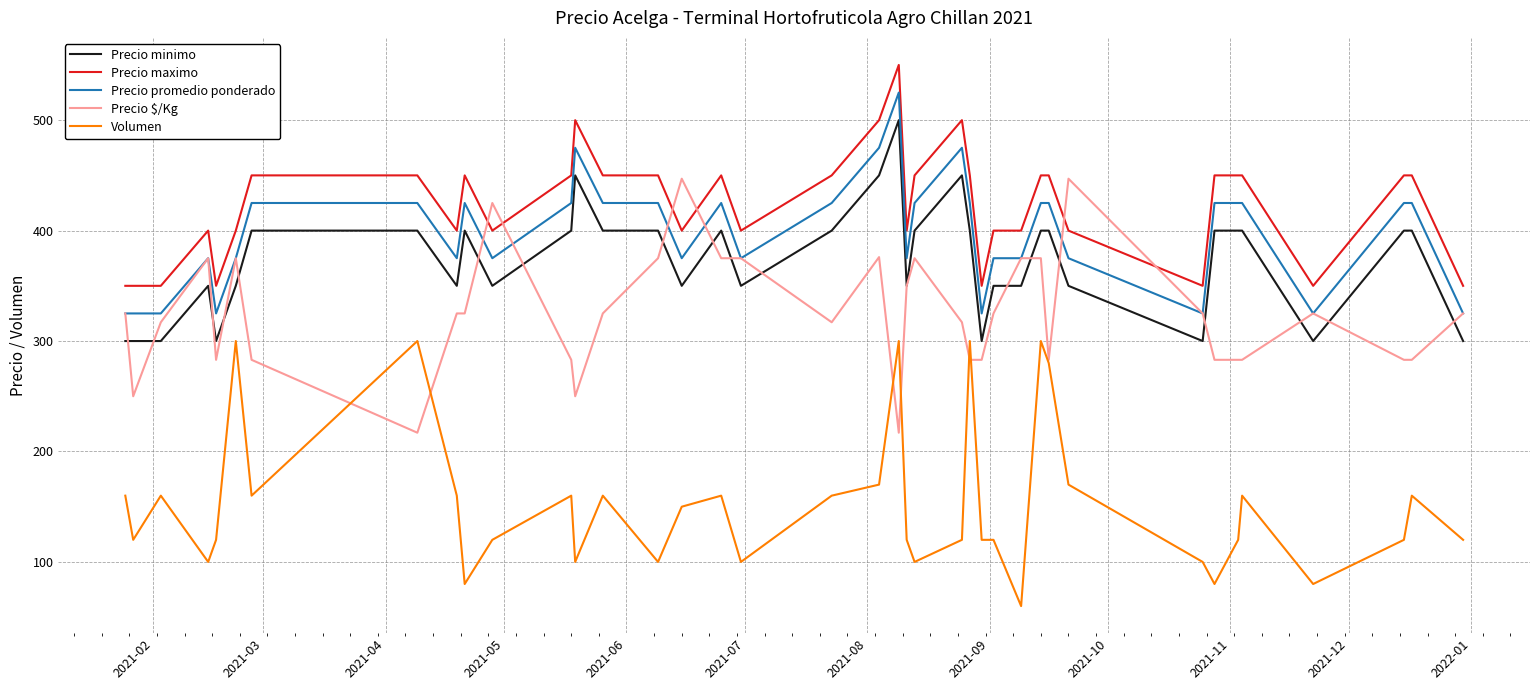

The Precio promedio ponderado series shows 375 at 2021-05. True or false?

True